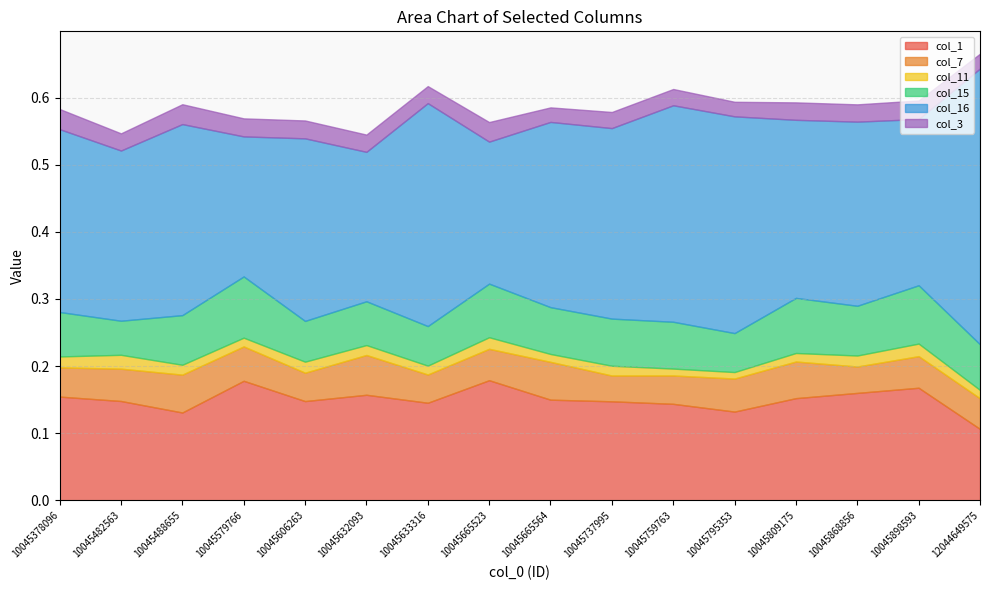

Which series has the largest total across all categories?

col_16